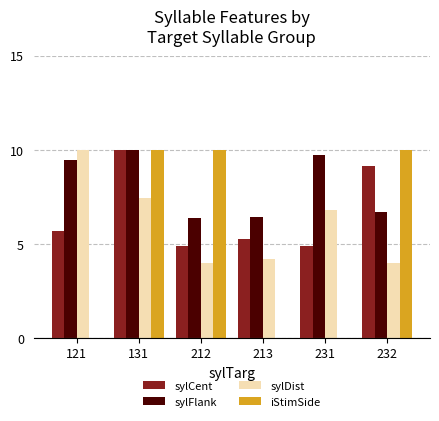

Which series has the largest total across all categories?

sylFlank